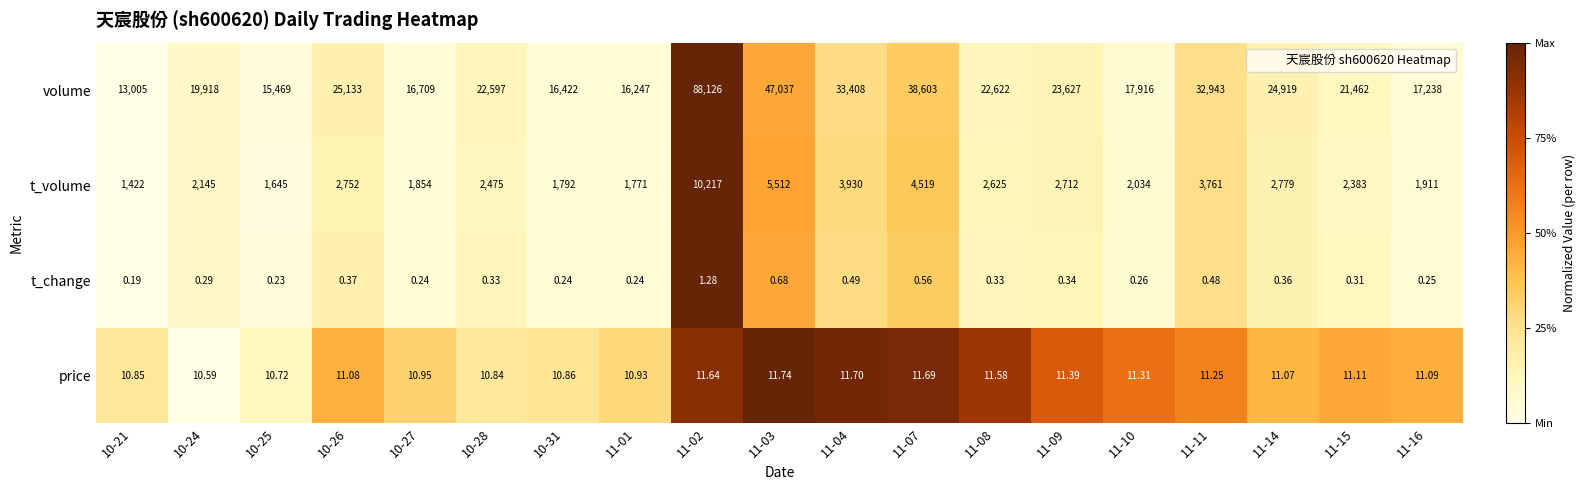

Between 10-24 and 11-10, which series saw the biggest shift?

volume